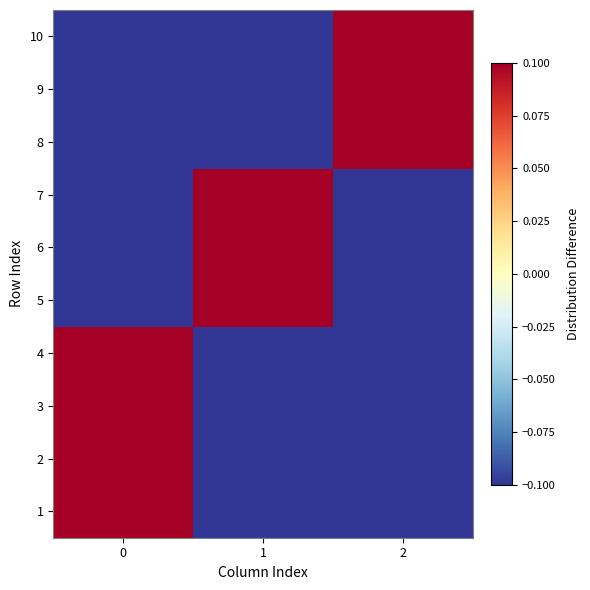

Which series changed the most between 1 and 2?

5